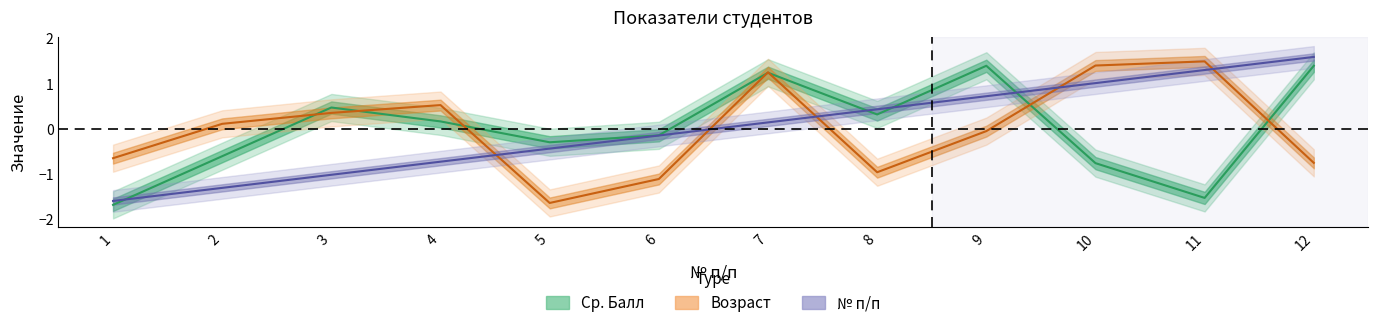

Rank the categories by Ср. Балл value from highest to lowest.

9, 12, 7, 3, 8, 4, 6, 5, 2, 10, 11, 1